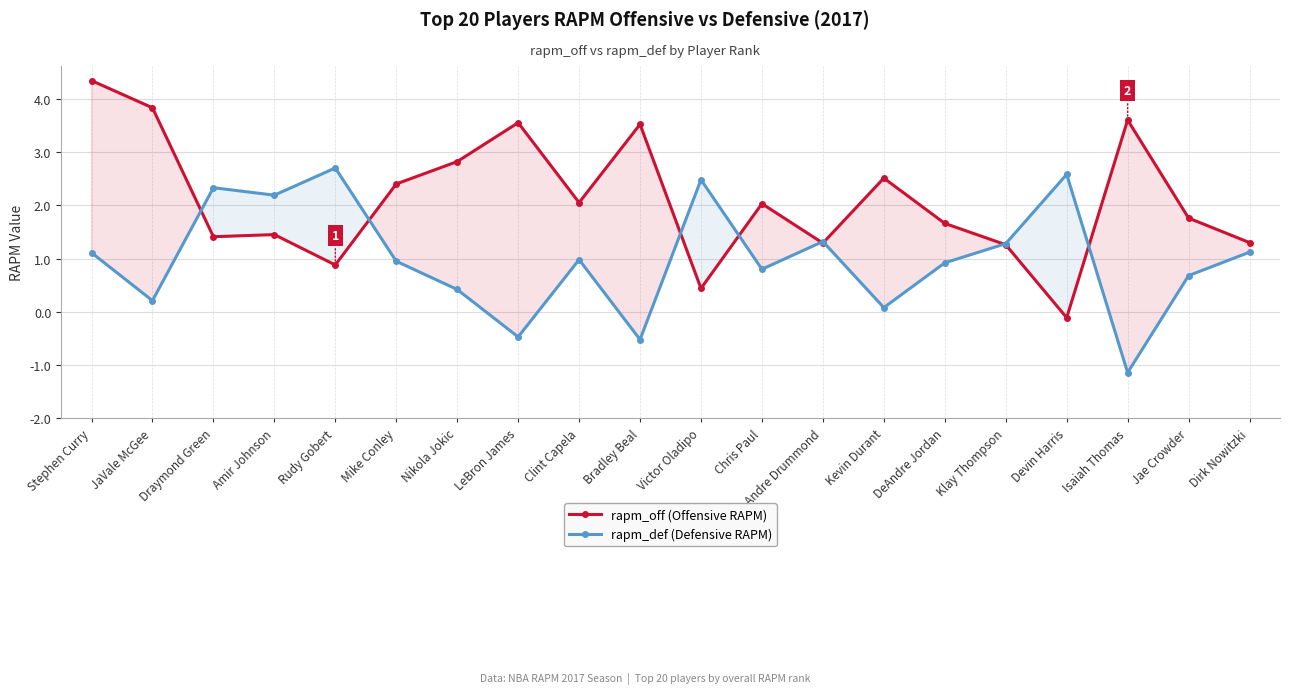

Which series changed the most between JaVale McGee and Draymond Green?

rapm_off